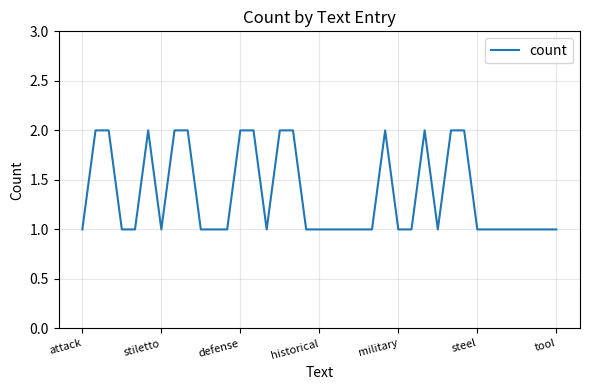

Is it true that the value at military is 1?

True